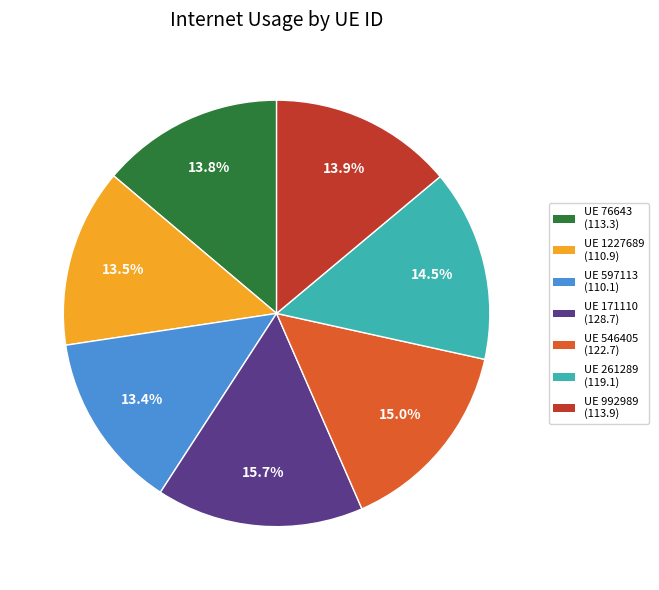

Does UE 992989 (113.9) represent more than half of the total?

No